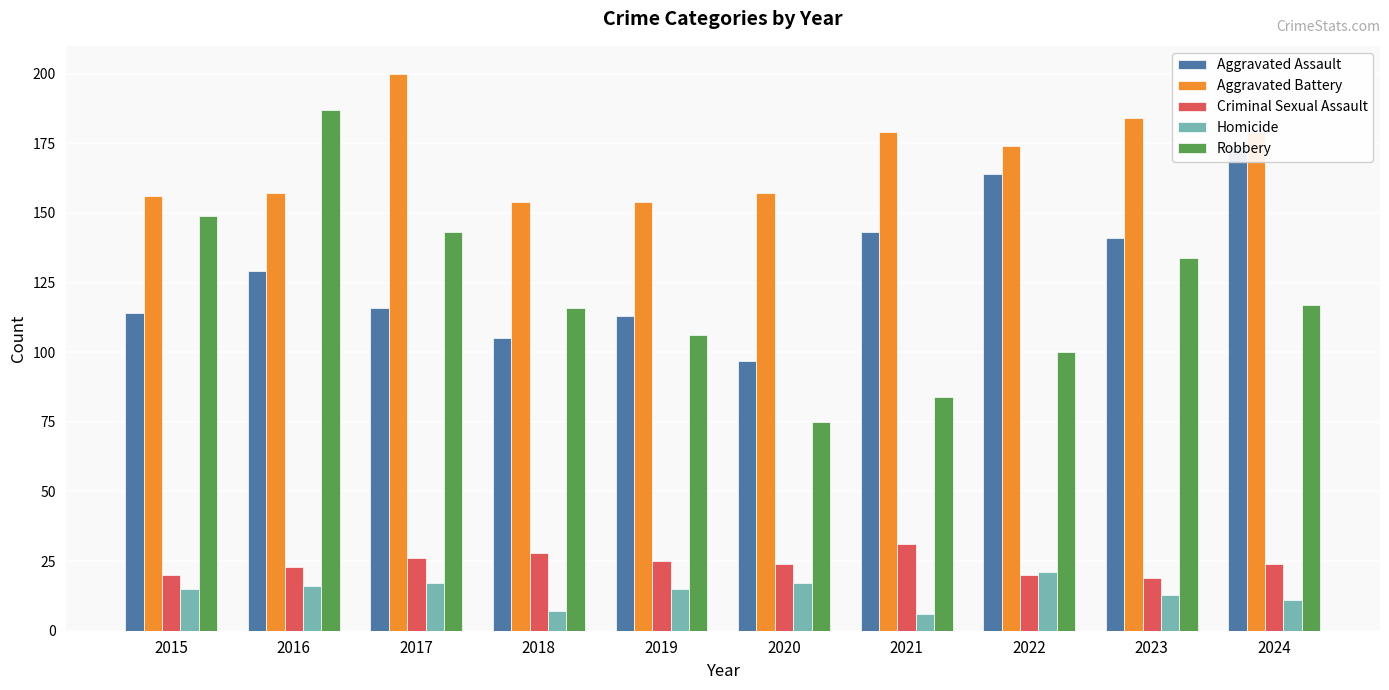

What is the value of the Criminal Sexual Assault bar at the 2nd from the left?

23